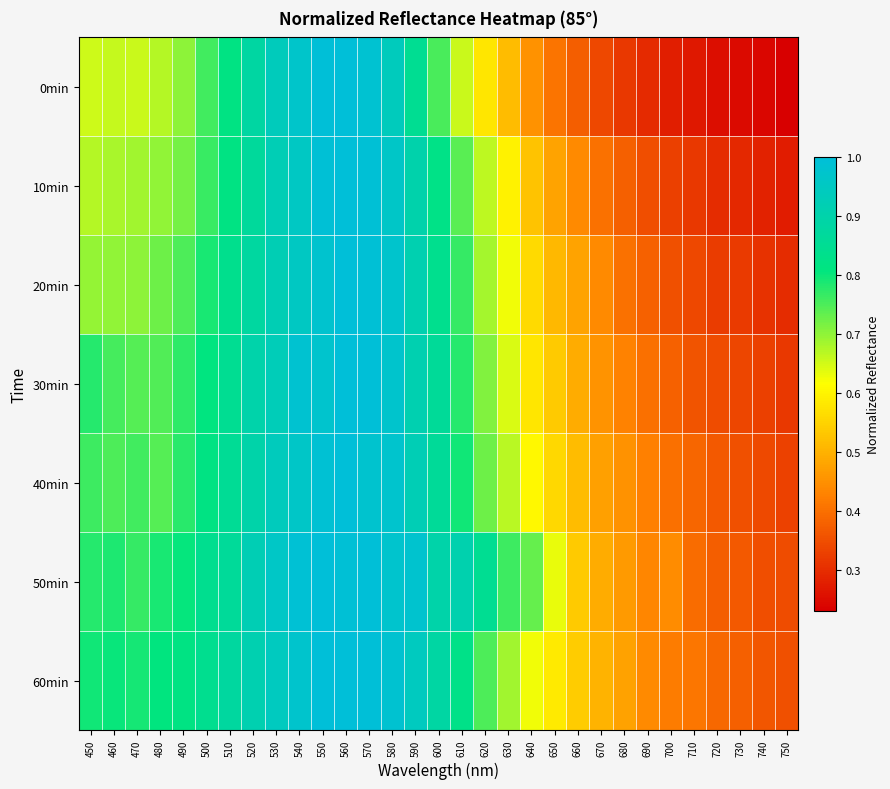

Reading right to left, extract all data points from this chart.

0min: 750=0.2	740=0.2	730=0.2	720=0.3	710=0.3	700=0.3	690=0.3	680=0.3	670=0.3	660=0.4	650=0.4	640=0.5	630=0.5	620=0.6	610=0.7	600=0.8	590=0.8	580=0.9	570=1.0	560=1.0	550=1.0	540=1.0	530=0.9	520=0.9	510=0.8	500=0.8	490=0.7	480=0.7	470=0.7	460=0.7	450=0.7
10min: 750=0.3	740=0.3	730=0.3	720=0.3	710=0.3	700=0.3	690=0.3	680=0.4	670=0.4	660=0.4	650=0.5	640=0.5	630=0.6	620=0.7	610=0.7	600=0.8	590=0.9	580=1.0	570=1.0	560=1.0	550=1.0	540=1.0	530=0.9	520=0.9	510=0.8	500=0.8	490=0.7	480=0.7	470=0.7	460=0.7	450=0.7
20min: 750=0.3	740=0.3	730=0.3	720=0.3	710=0.3	700=0.4	690=0.4	680=0.4	670=0.4	660=0.5	650=0.5	640=0.6	630=0.6	620=0.7	610=0.8	600=0.8	590=0.9	580=1.0	570=1.0	560=1.0	550=1.0	540=1.0	530=0.9	520=0.9	510=0.8	500=0.8	490=0.7	480=0.7	470=0.7	460=0.7	450=0.7
30min: 750=0.3	740=0.3	730=0.3	720=0.3	710=0.4	700=0.4	690=0.4	680=0.4	670=0.5	660=0.5	650=0.5	640=0.6	630=0.6	620=0.7	610=0.8	600=0.9	590=0.9	580=1.0	570=1.0	560=1.0	550=1.0	540=1.0	530=0.9	520=0.9	510=0.8	500=0.8	490=0.8	480=0.7	470=0.7	460=0.8	450=0.8
40min: 750=0.3	740=0.3	730=0.4	720=0.4	710=0.4	700=0.4	690=0.4	680=0.5	670=0.5	660=0.5	650=0.6	640=0.6	630=0.7	620=0.7	610=0.8	600=0.9	590=0.9	580=1.0	570=1.0	560=1.0	550=1.0	540=1.0	530=0.9	520=0.9	510=0.9	500=0.8	490=0.8	480=0.7	470=0.8	460=0.7	450=0.8
50min: 750=0.3	740=0.3	730=0.4	720=0.4	710=0.4	700=0.4	690=0.4	680=0.5	670=0.5	660=0.5	650=0.6	640=0.7	630=0.8	620=0.8	610=0.9	600=0.9	590=1.0	580=1.0	570=1.0	560=1.0	550=1.0	540=1.0	530=1.0	520=0.9	510=0.9	500=0.8	490=0.8	480=0.8	470=0.8	460=0.8	450=0.8
60min: 750=0.4	740=0.4	730=0.4	720=0.4	710=0.4	700=0.4	690=0.4	680=0.5	670=0.5	660=0.5	650=0.6	640=0.6	630=0.7	620=0.7	610=0.8	600=0.9	590=0.9	580=1.0	570=1.0	560=1.0	550=1.0	540=1.0	530=0.9	520=0.9	510=0.9	500=0.8	490=0.8	480=0.8	470=0.8	460=0.8	450=0.8